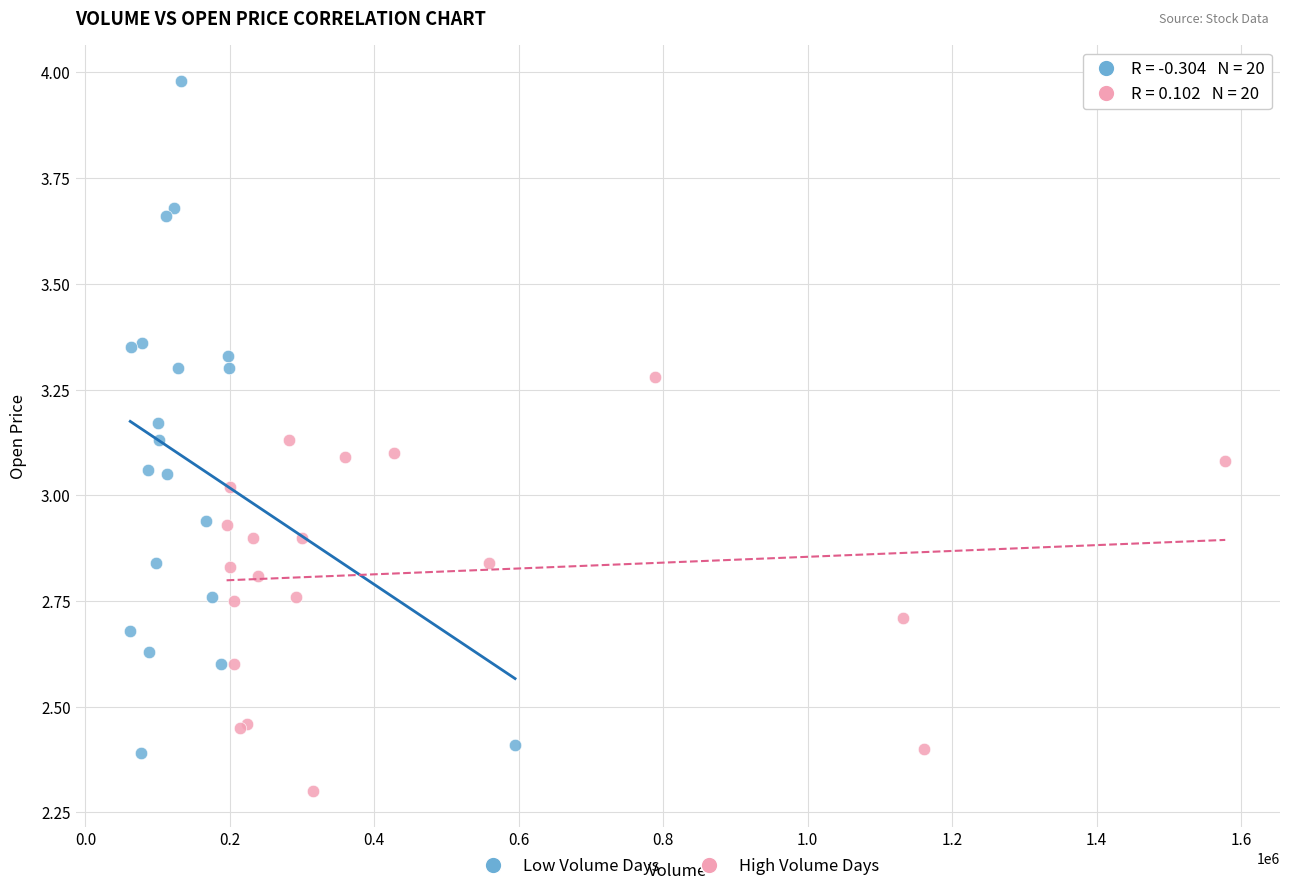

What are all the series names shown in the legend?

Low Volume Days, High Volume Days